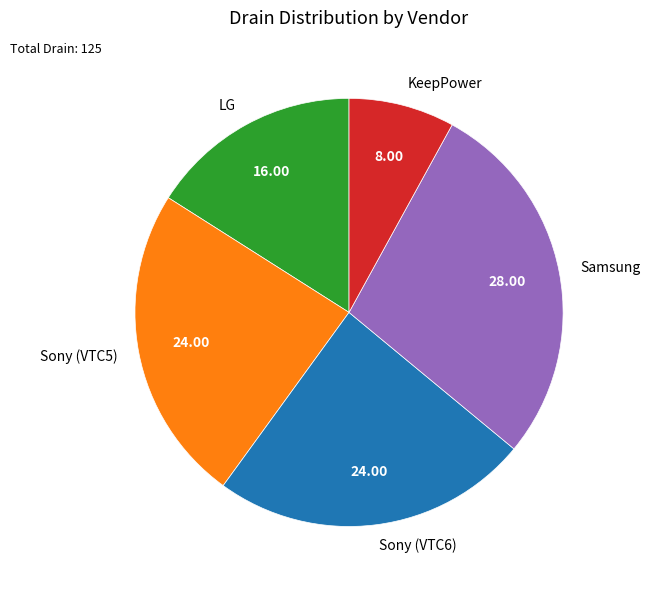

Which category has the biggest portion of the pie?

Samsung